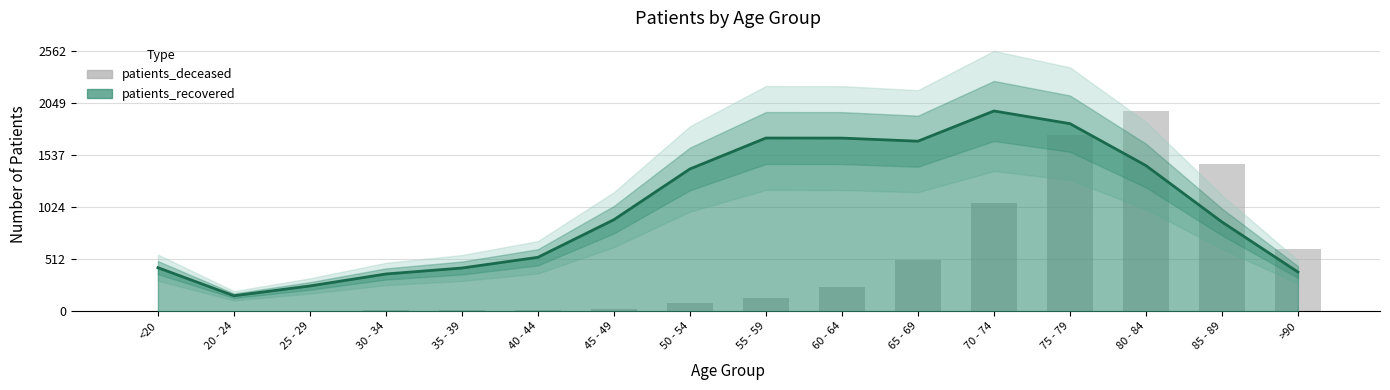

What is the label of the 8th bar from the left?

50 - 54